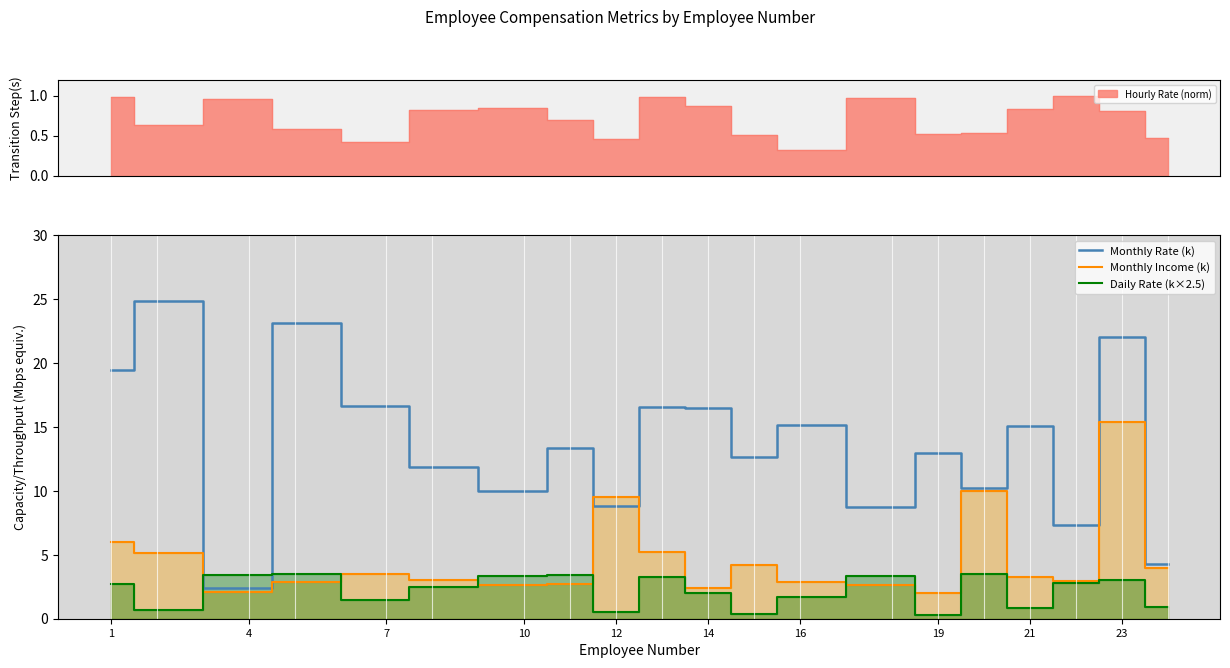

True or false: Daily Rate (k×2.5) and Monthly Rate (k) cross at least once.

True